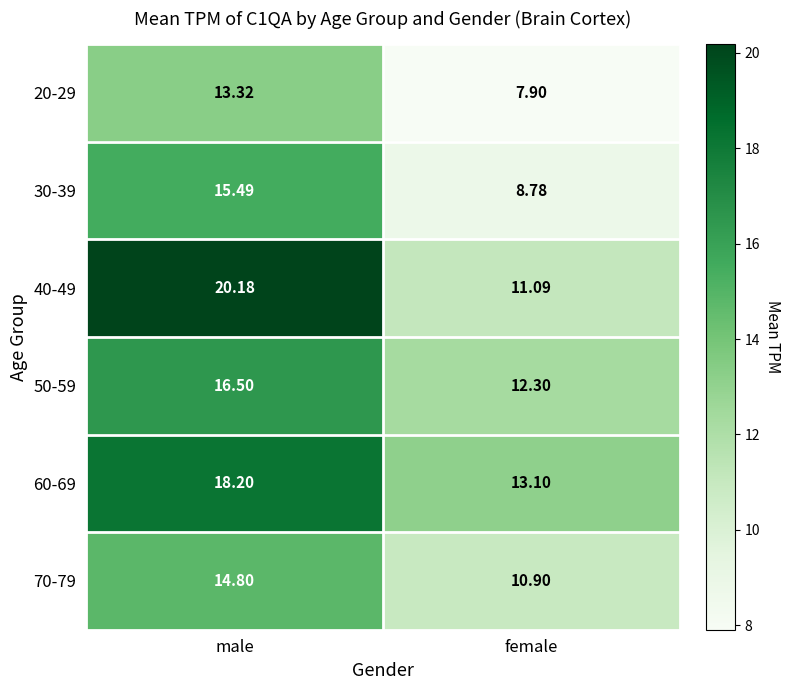

At which category is the sum across all series the highest?

male